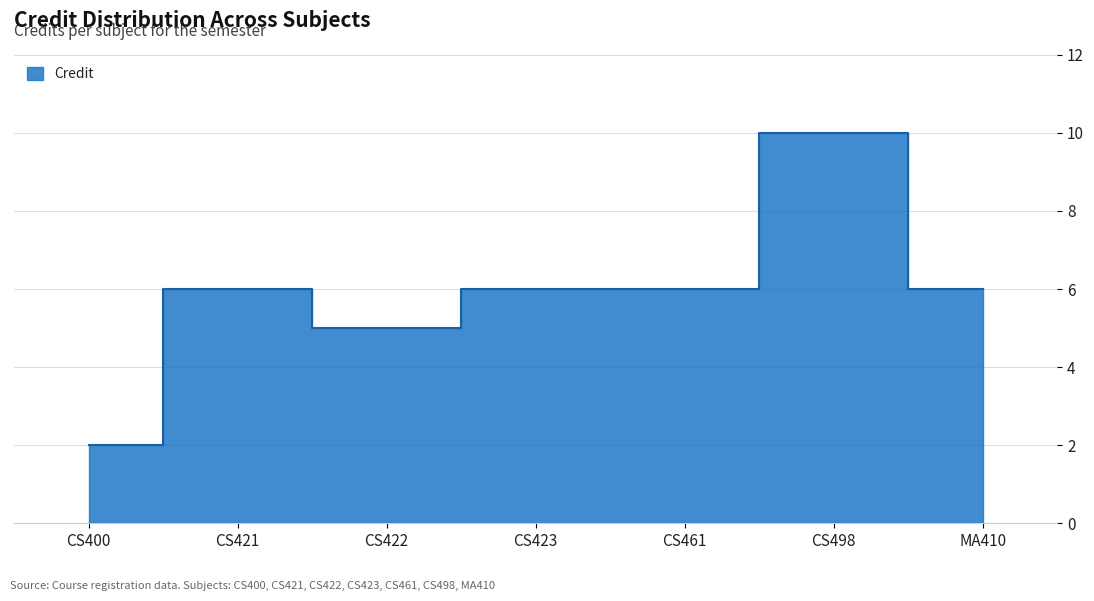

Reading left to right, what are all the values shown in this chart?

CS400=2	CS421=6	CS422=5	CS423=6	CS461=6	CS498=10	MA410=6